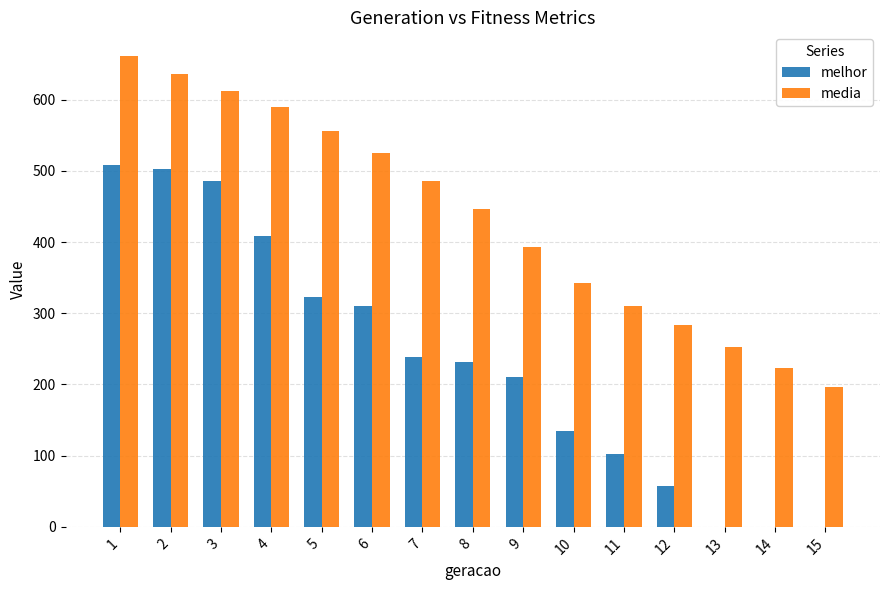

Is the value of media at 6 greater than the value of melhor at 14?

Yes